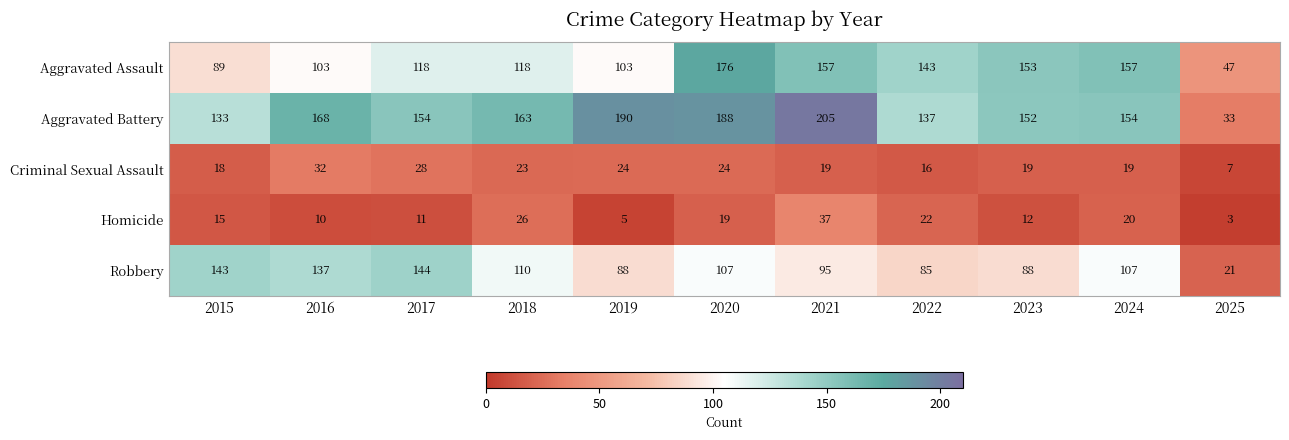

Which series has the largest range (max minus min)?

Aggravated Battery